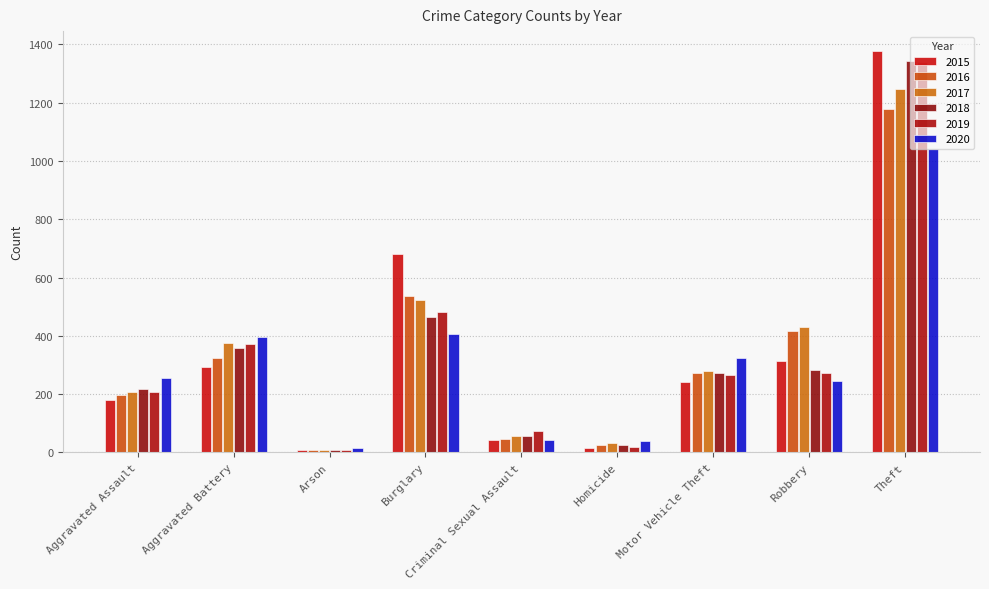

At which label does 2015 reach its peak?

Theft